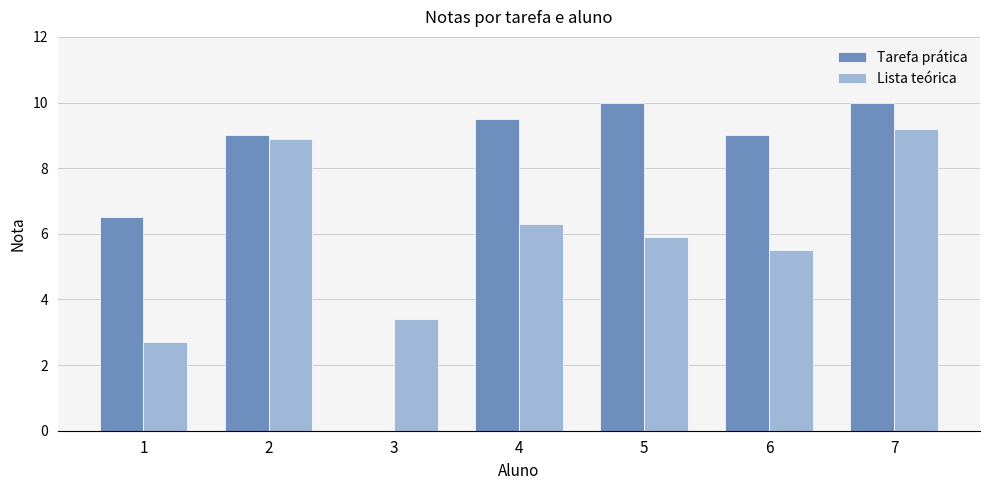

How many positive values does the Tarefa prática series have?

6